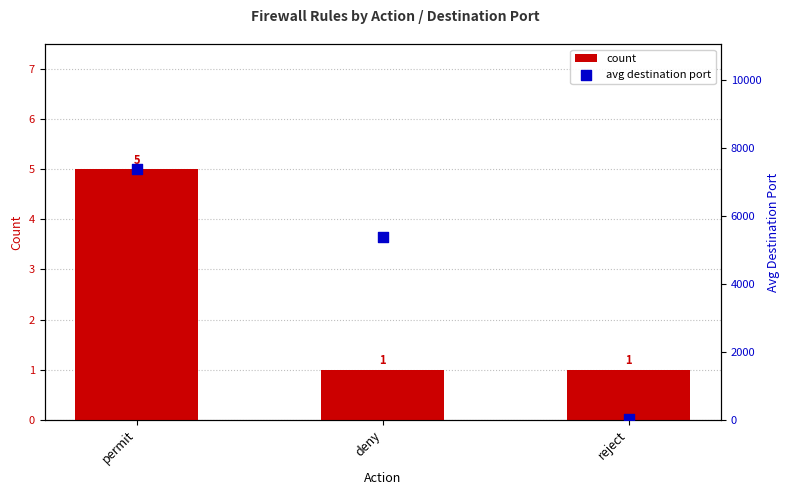

Which series has the largest total across all categories?

avg destination port